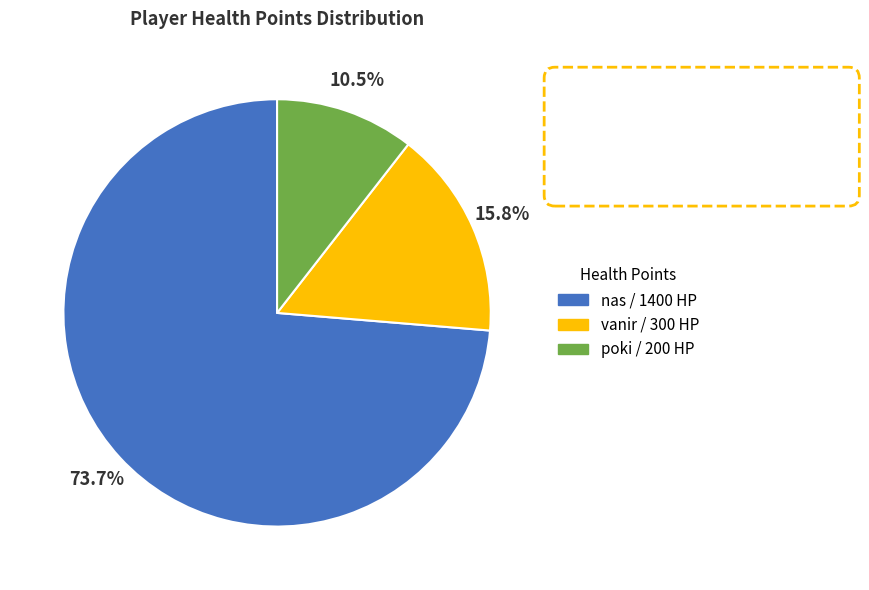

What is the ratio of the value at poki to the value at nas?

0.1